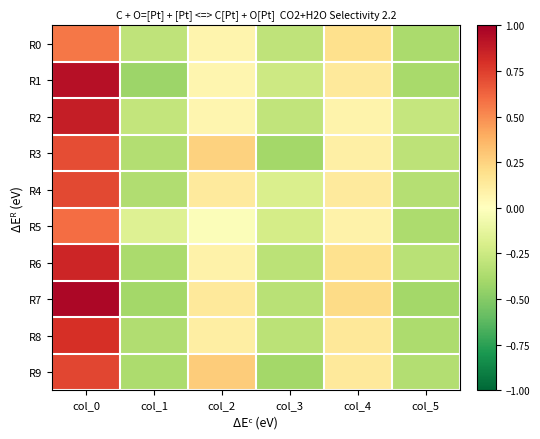

Reading right to left, what are all the values shown in this chart?

R0: col_5=-0.4	col_4=0.2	col_3=-0.3	col_2=0.1	col_1=-0.3	col_0=0.6
R1: col_5=-0.4	col_4=0.1	col_3=-0.2	col_2=0.1	col_1=-0.4	col_0=0.9
R2: col_5=-0.3	col_4=0.1	col_3=-0.3	col_2=0.1	col_1=-0.3	col_0=0.9
R3: col_5=-0.3	col_4=0.1	col_3=-0.4	col_2=0.3	col_1=-0.3	col_0=0.7
R4: col_5=-0.3	col_4=0.1	col_3=-0.2	col_2=0.1	col_1=-0.4	col_0=0.7
R5: col_5=-0.4	col_4=0.1	col_3=-0.2	col_2=-0.0	col_1=-0.2	col_0=0.6
R6: col_5=-0.3	col_4=0.2	col_3=-0.3	col_2=0.1	col_1=-0.4	col_0=0.8
R7: col_5=-0.4	col_4=0.2	col_3=-0.3	col_2=0.1	col_1=-0.4	col_0=1.0
R8: col_5=-0.4	col_4=0.1	col_3=-0.3	col_2=0.1	col_1=-0.4	col_0=0.8
R9: col_5=-0.3	col_4=0.1	col_3=-0.4	col_2=0.3	col_1=-0.4	col_0=0.7